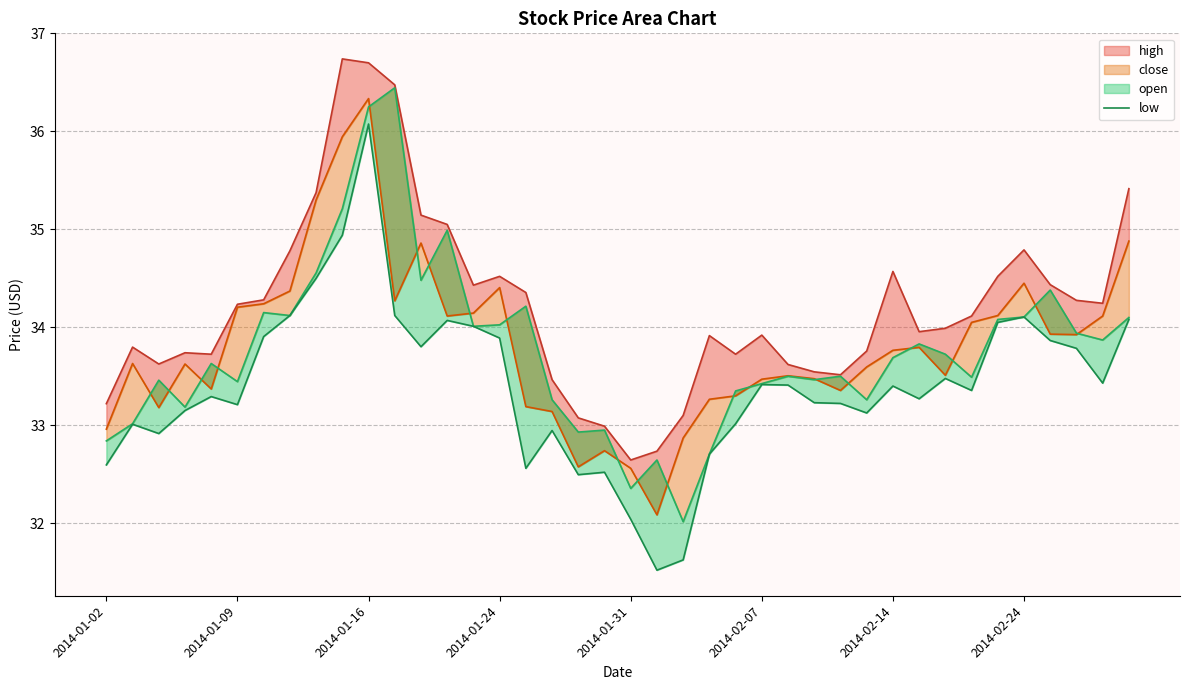

True or false: low and open_line cross at least once.

False